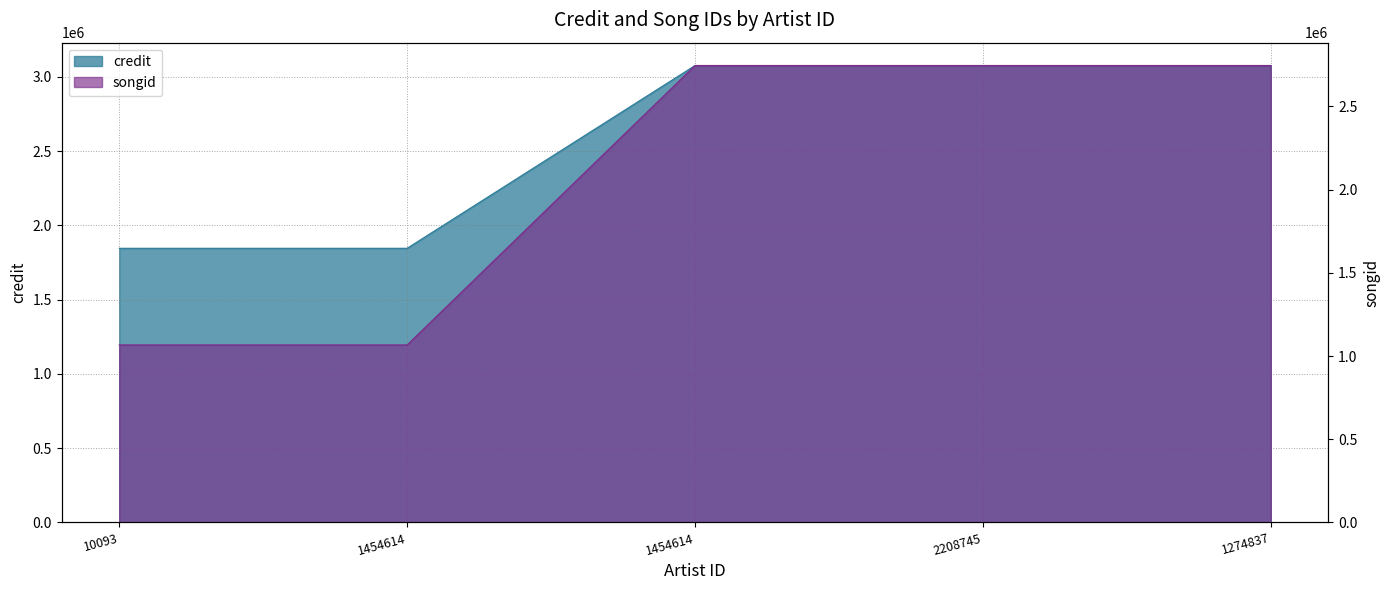

True or false: credit and songid cross at least once.

False